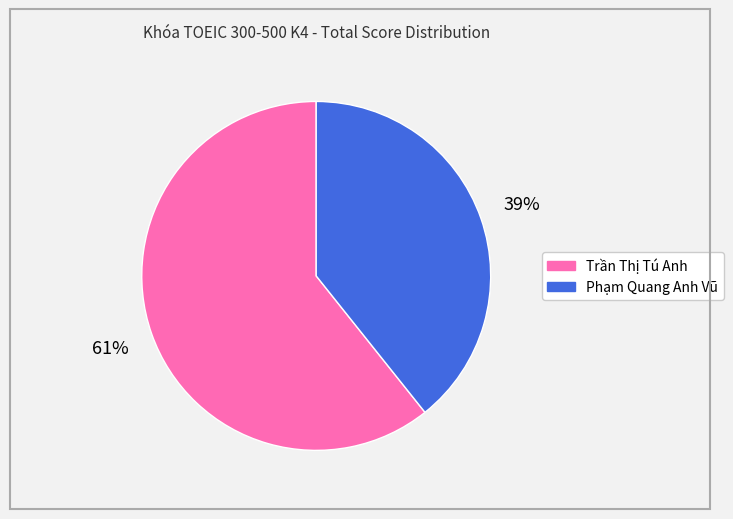

Do Phạm Quang Anh Vũ and Trần Thị Tú Anh together represent more than half of the pie?

Yes